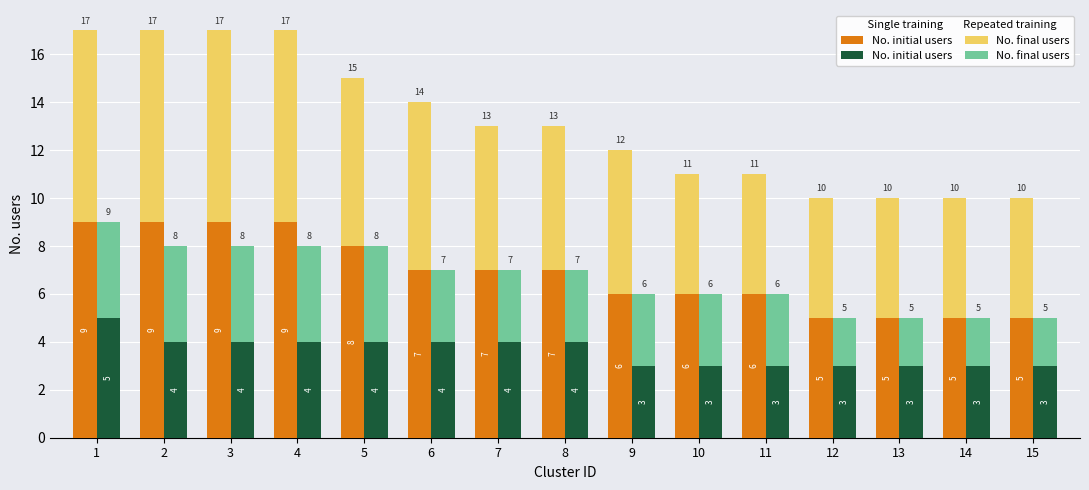

Which series has the largest total across all categories?

No. initial users (Single)